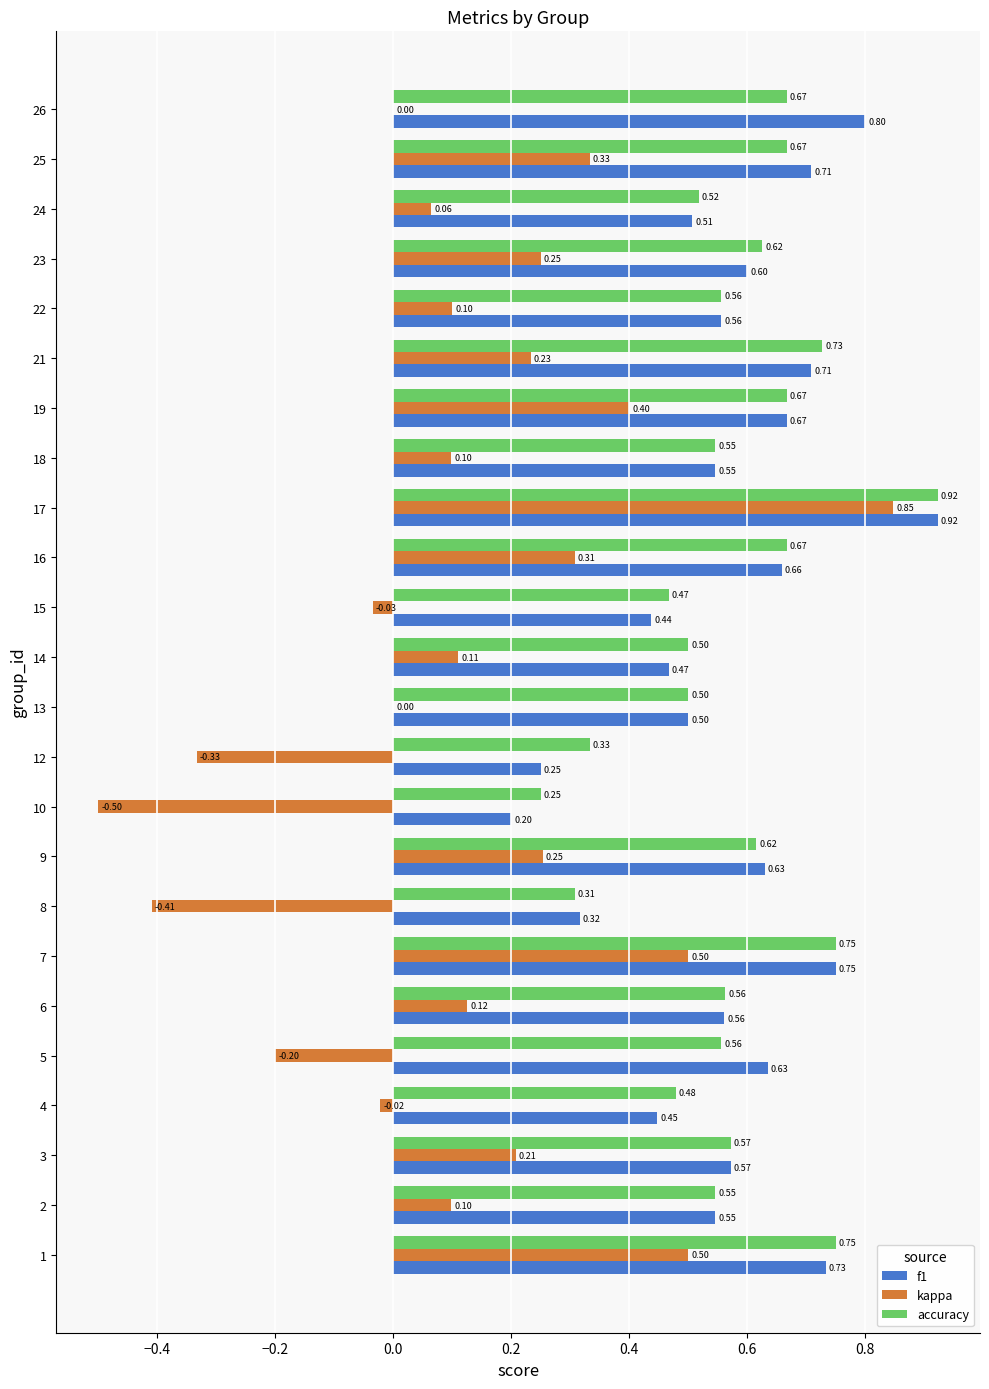

Is the value of kappa at 6 greater than the value of accuracy at 19?

No